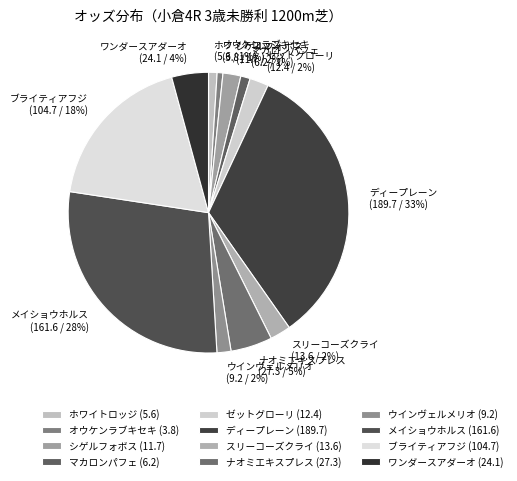

Is there a majority slice in this chart?

No